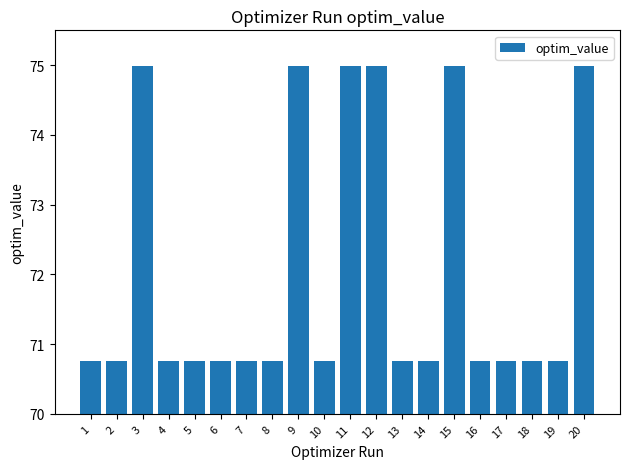

What is the ratio of the value at 1 to the value at 8?

1.0